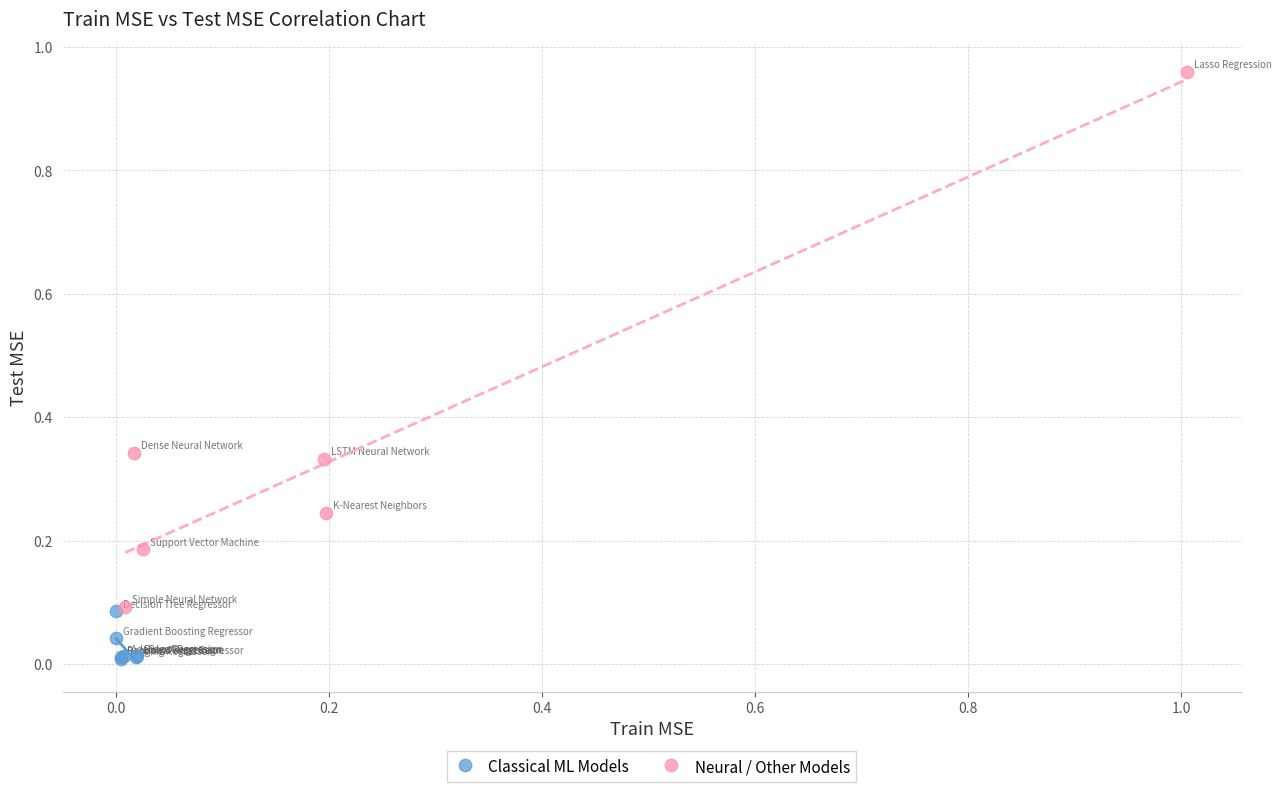

What are all the series names shown in the legend?

Classical ML Models, Neural / Other Models